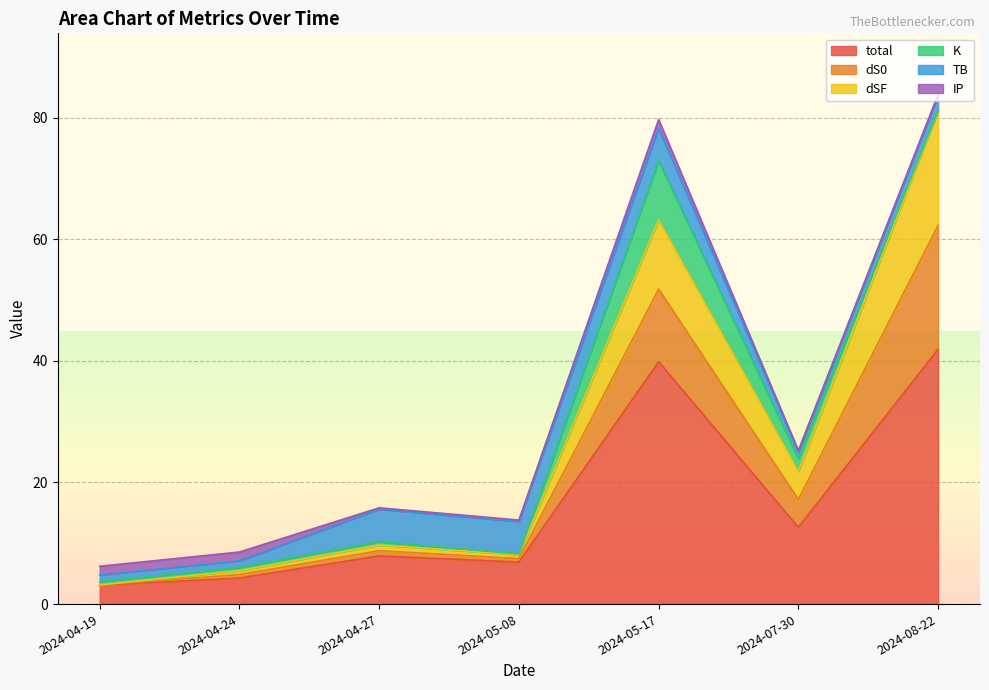

What is the difference between the highest and lowest values at 2024-04-24?

3.7